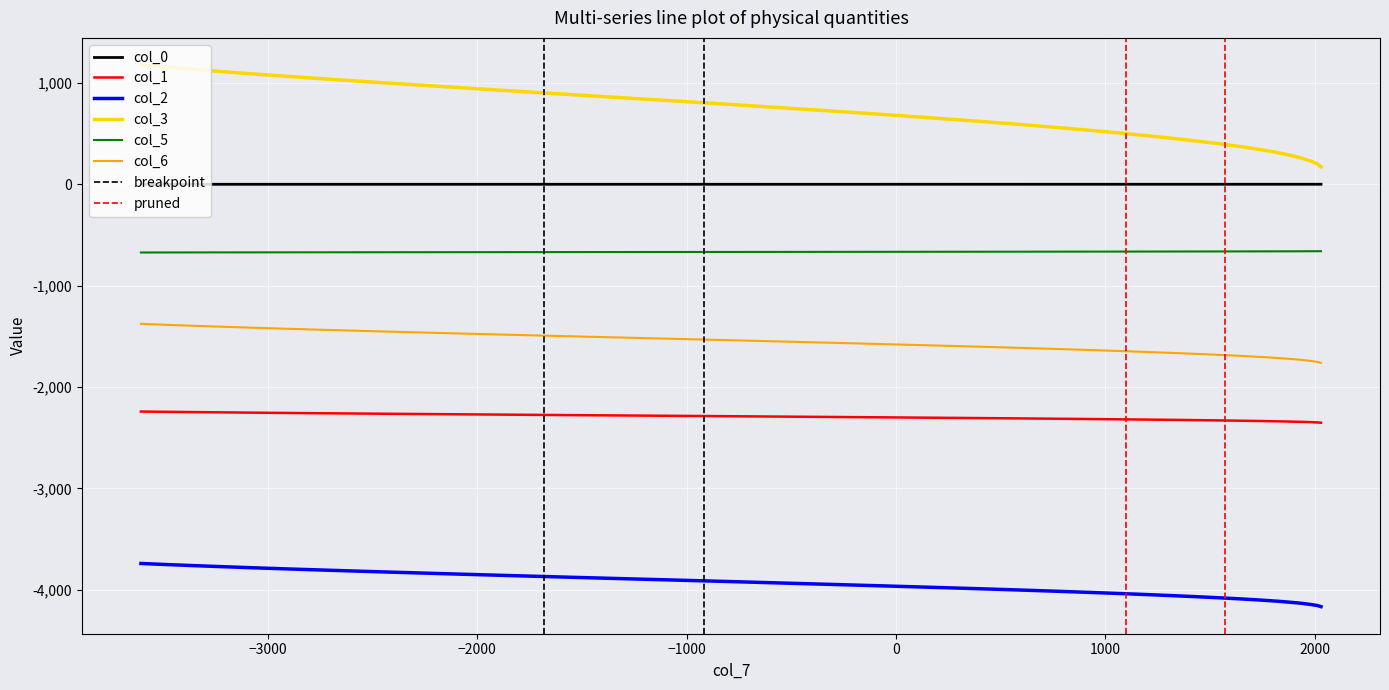

True or false: col_1 and col_5 cross at least once.

False